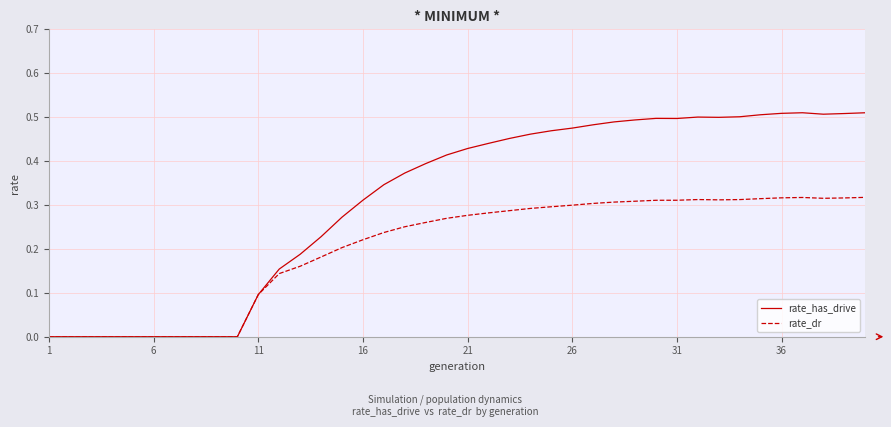

Which series has the largest range (max minus min)?

rate_has_drive